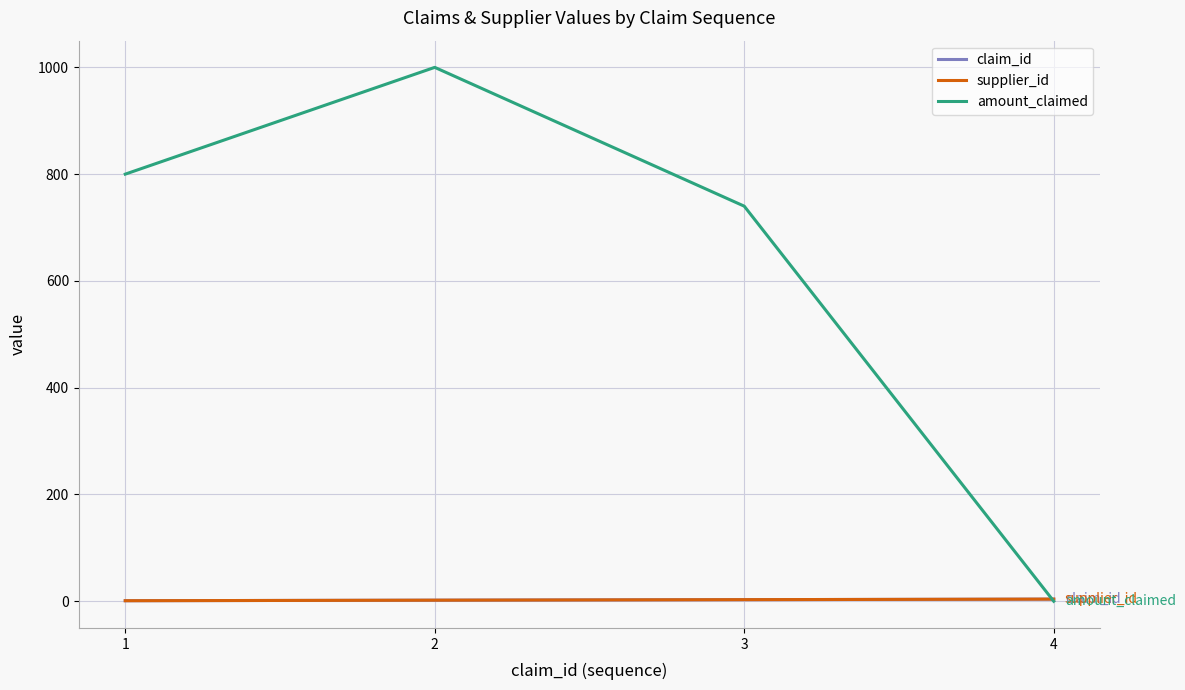

Does the chart display data point markers on the line(s)?

No